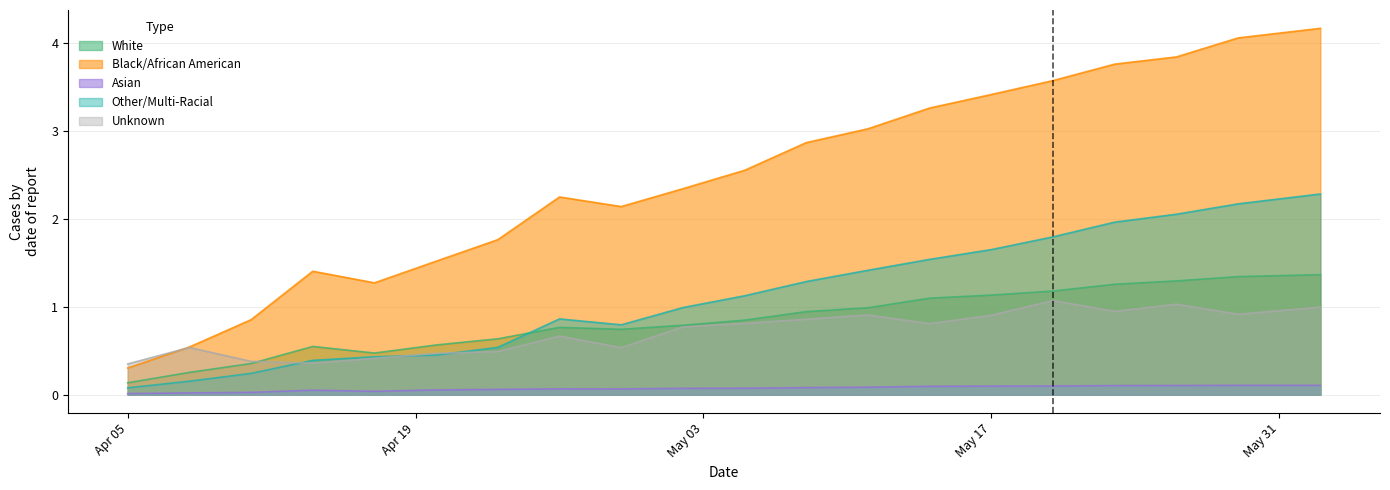

Which series has the largest range (max minus min)?

Black/African American